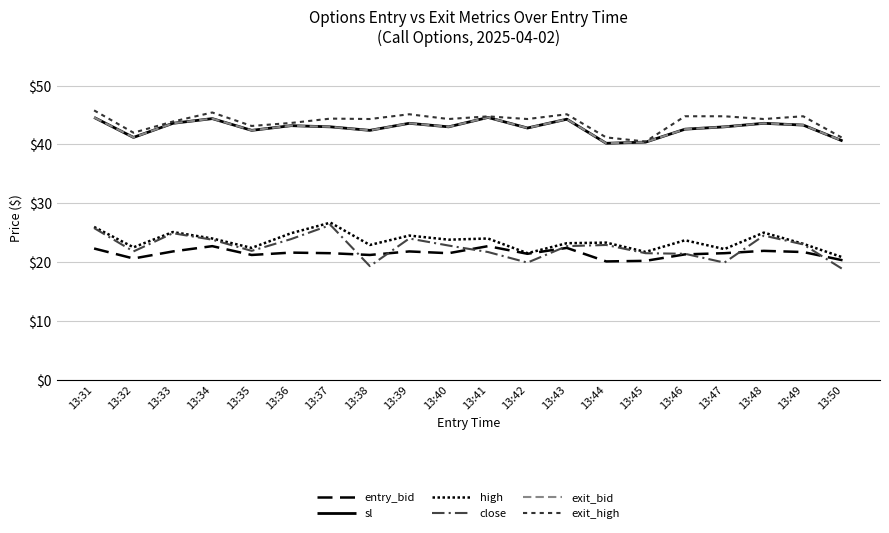

What is the average value of the sl series?

42.8